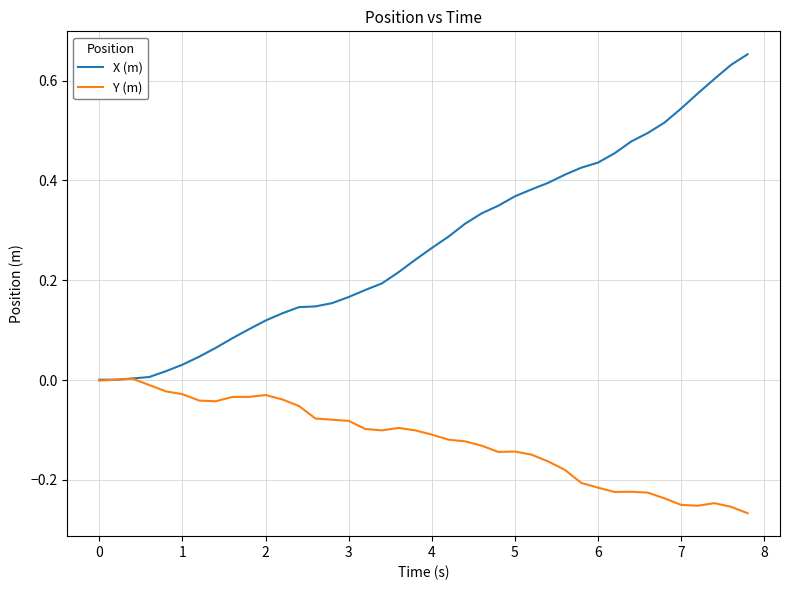

Which series has the largest total across all categories?

X (m)